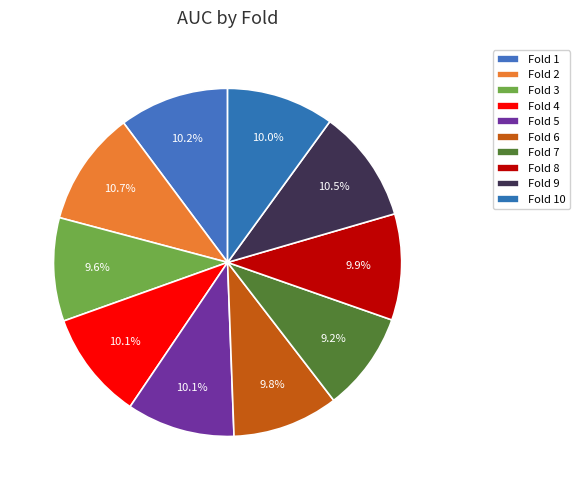

True or false: Fold 3 accounts for 10% of the total.

True